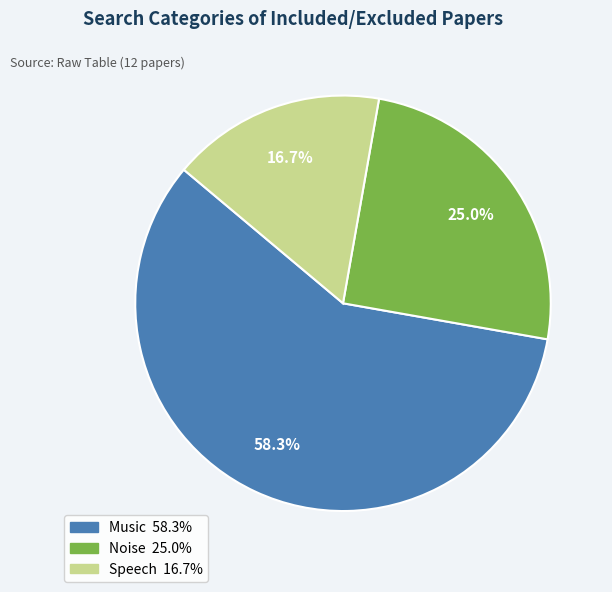

Is there a majority slice in this chart?

Yes